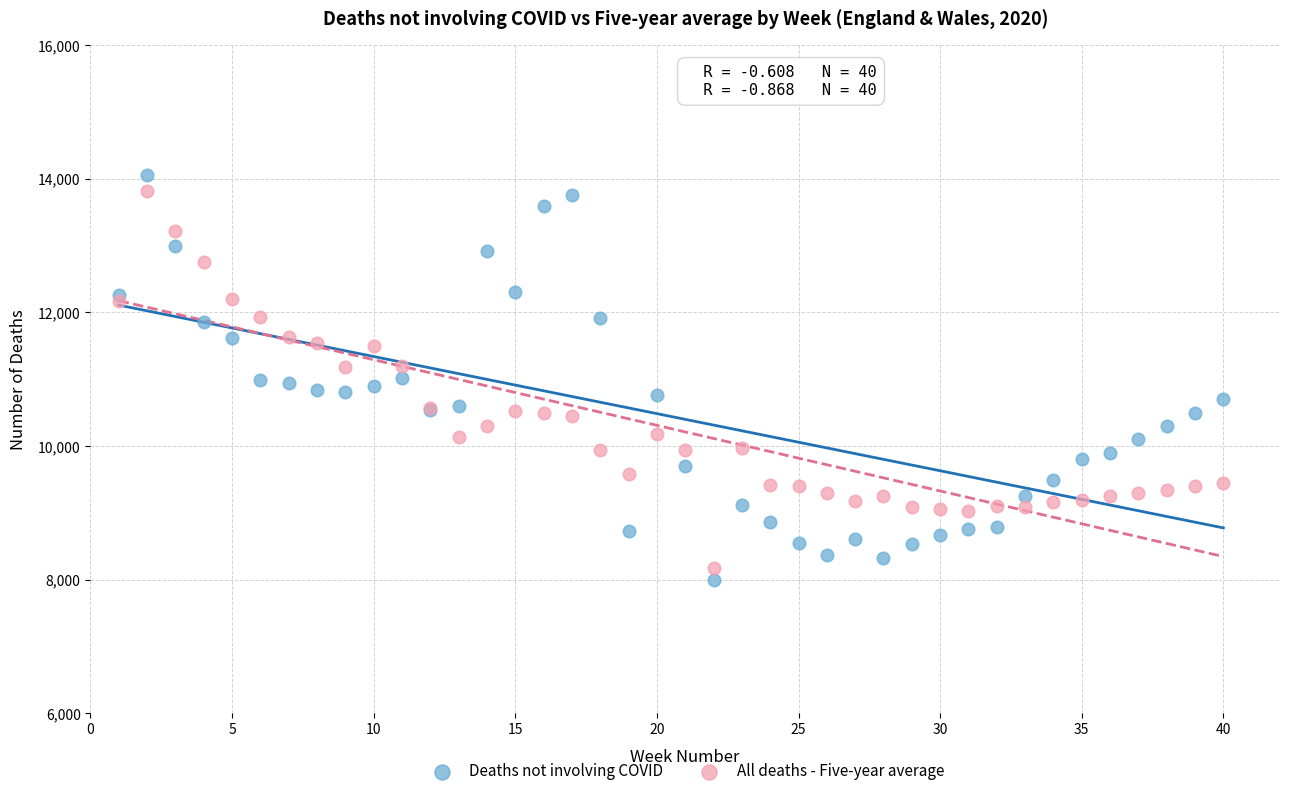

Which series has the largest Y range (max minus min)?

Deaths not involving COVID